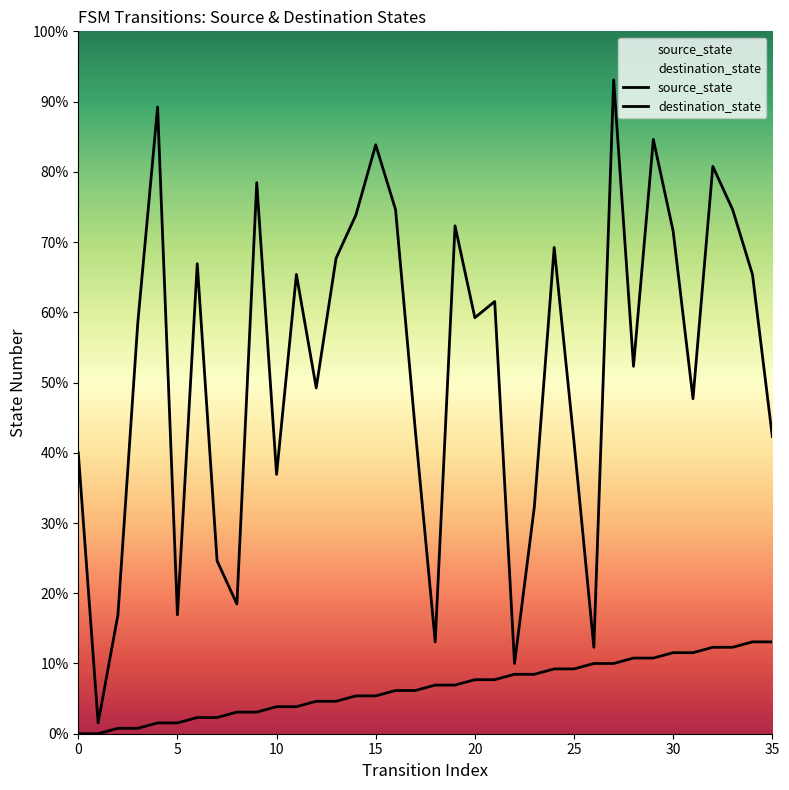

The value of destination_state at 3 is 29. True or false?

False